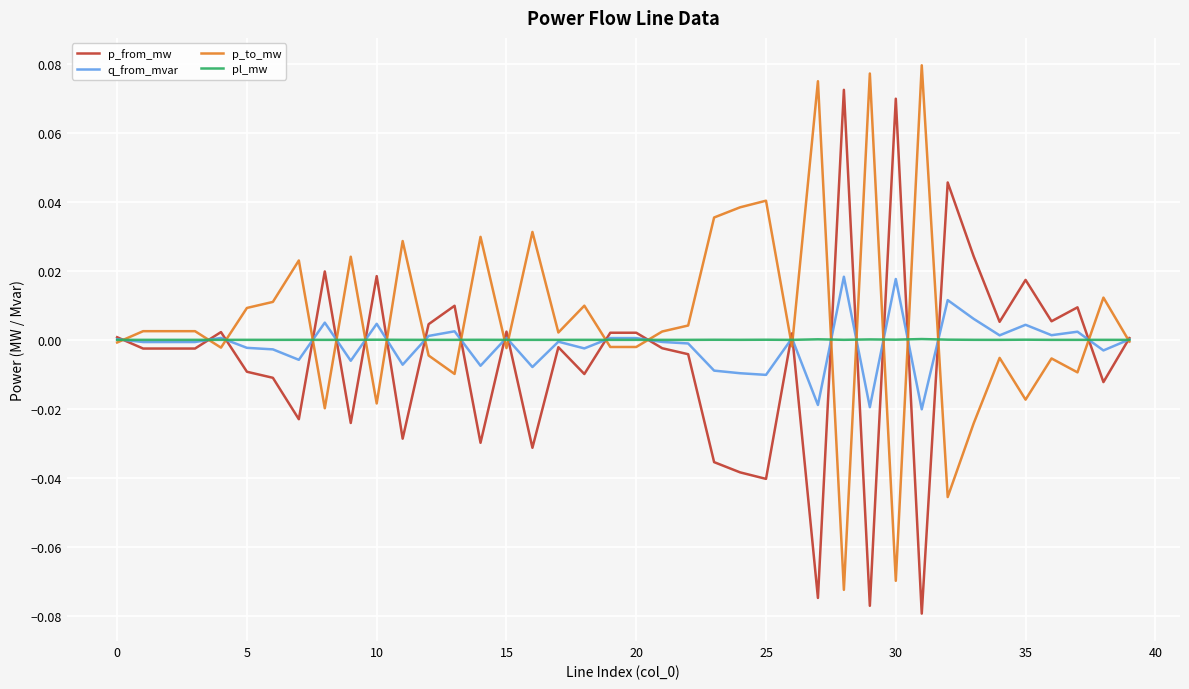

List the series in order of their peak value, lowest first.

pl_mw, q_from_mvar, p_from_mw, p_to_mw